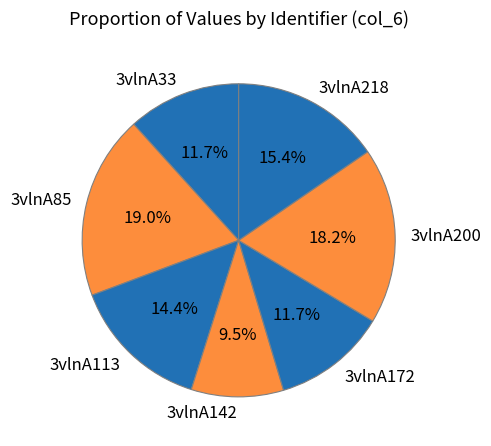

What percentage do 3vlnA142 and 3vlnA85 together represent?

28.5%